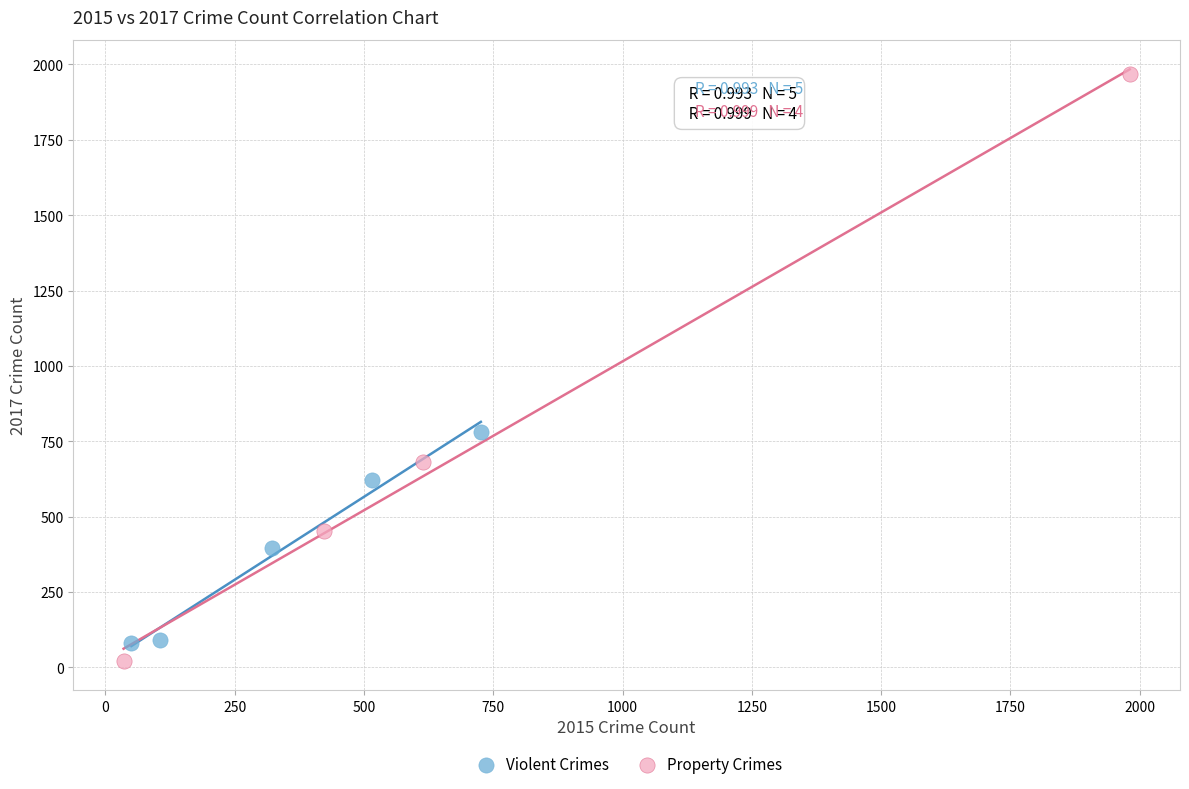

Which series contains the lowest Y value?

Property Crimes